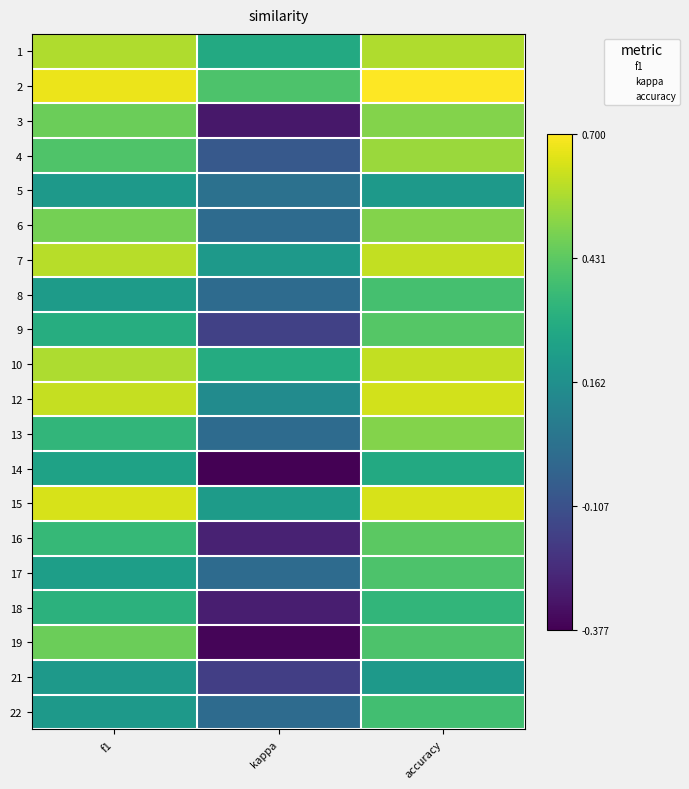

How many data points does each series have?

3